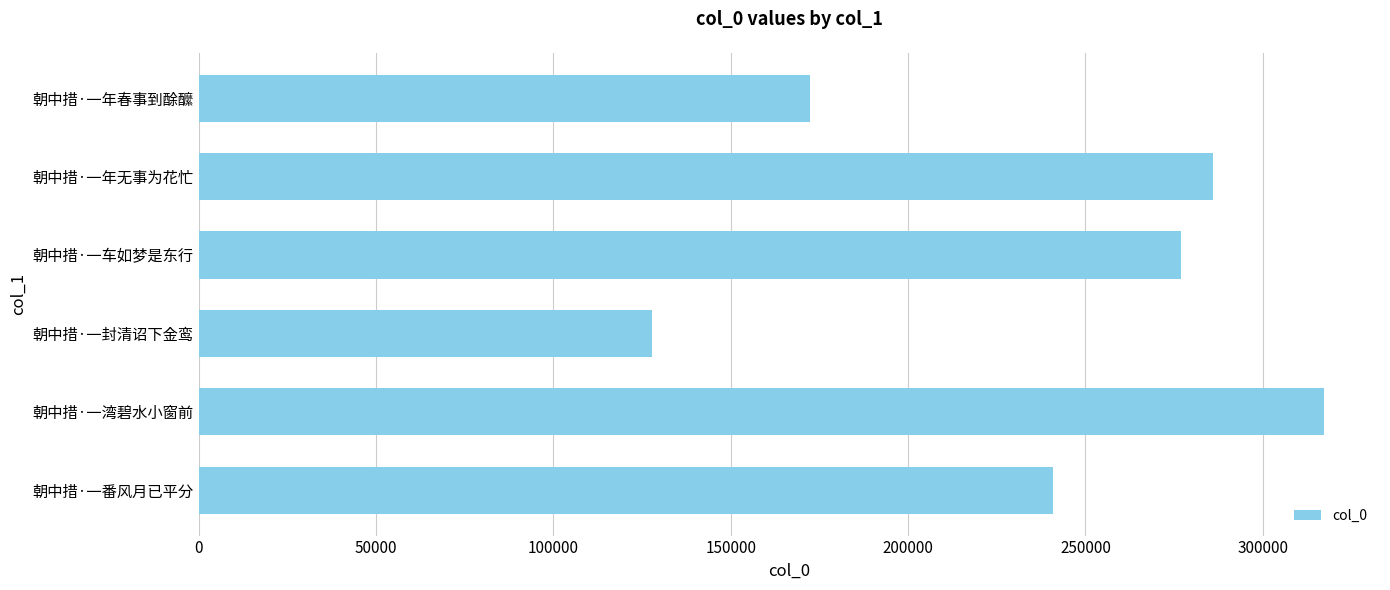

Where is the data nearest to the value 222459?

朝中措·一番风月已平分